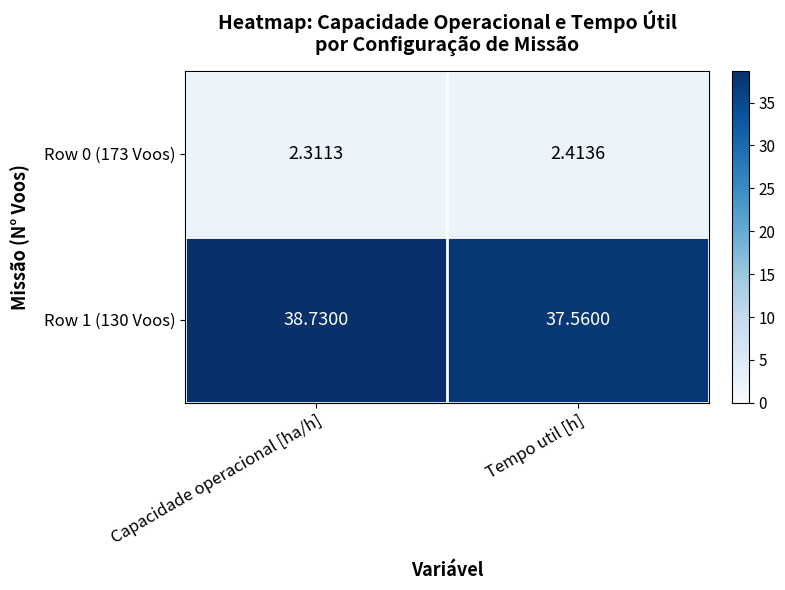

At which category does the chart reach its peak across all series?

Capacidade operacional [ha/h]